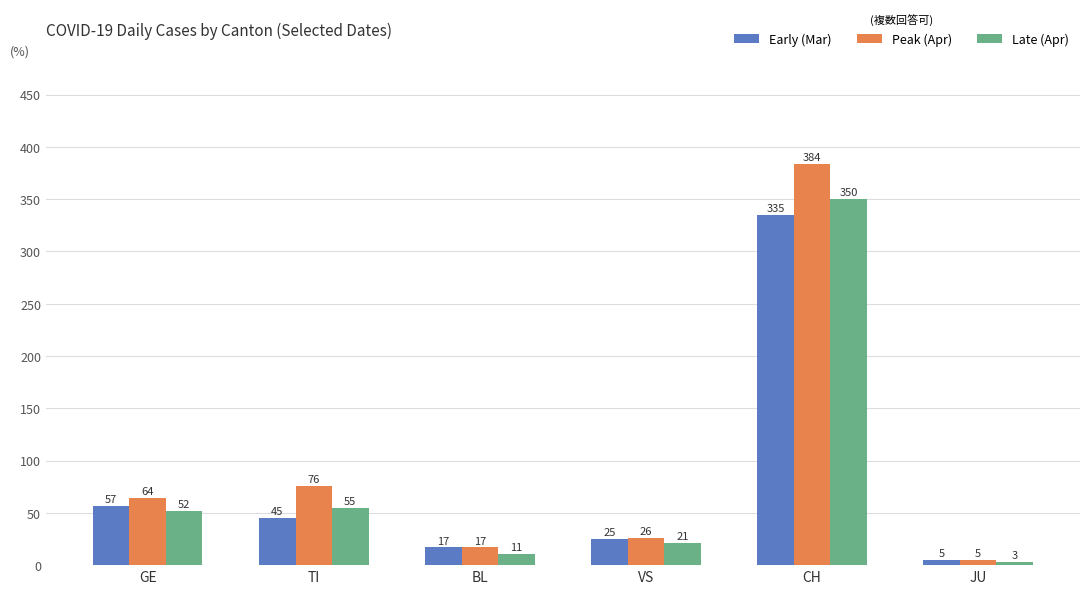

At which label does Peak (Apr) reach its peak?

CH